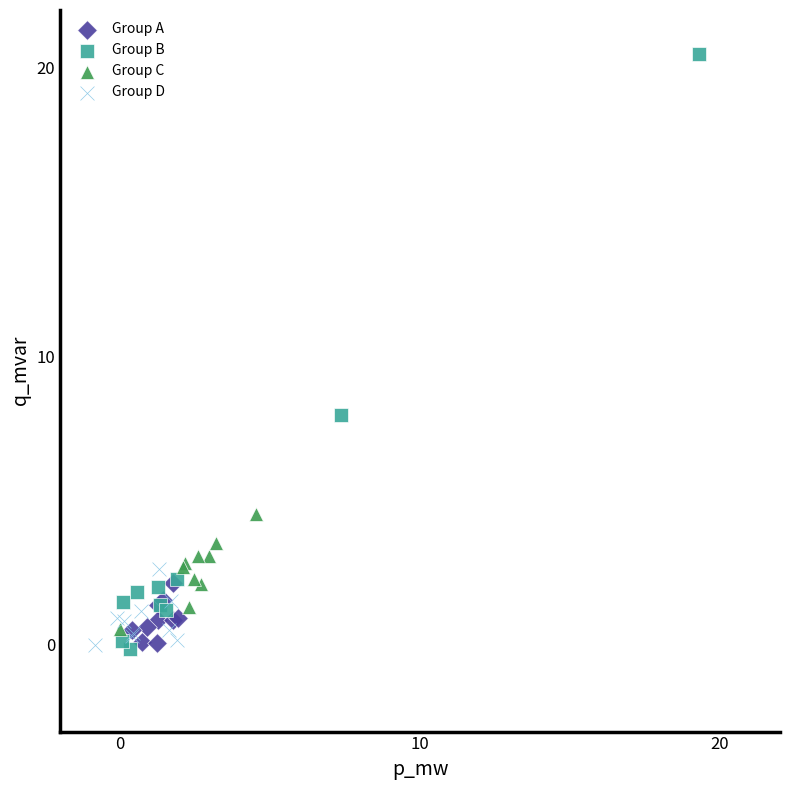

What are all the series names shown in the legend?

Group A, Group B, Group C, Group D